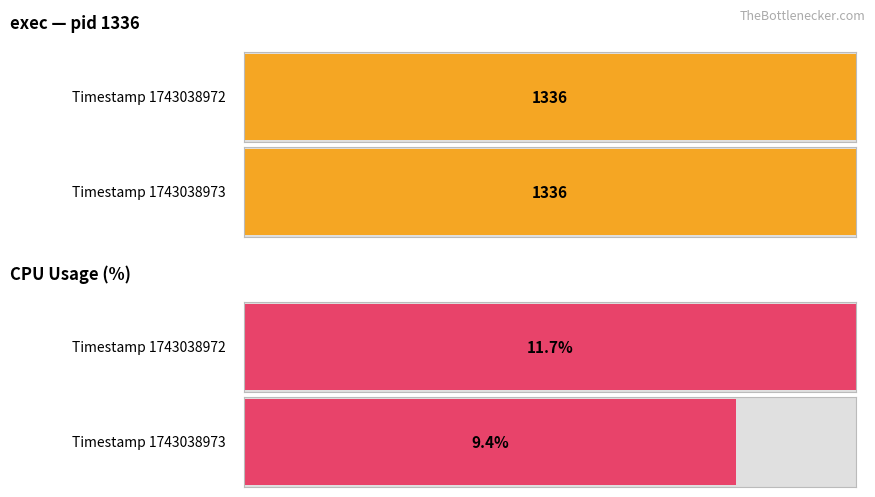

How many groups of bars are there?

2